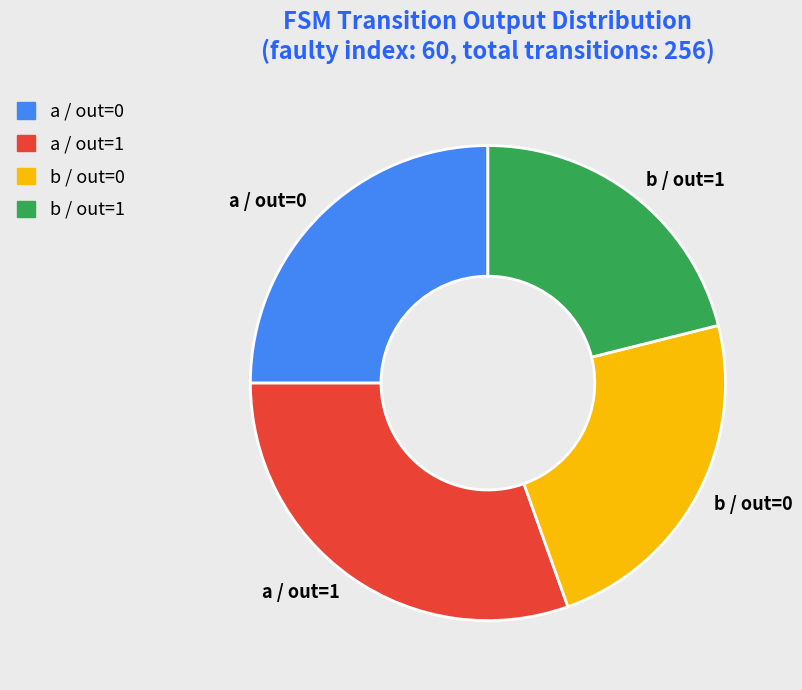

Count the number of slices in the pie.

4